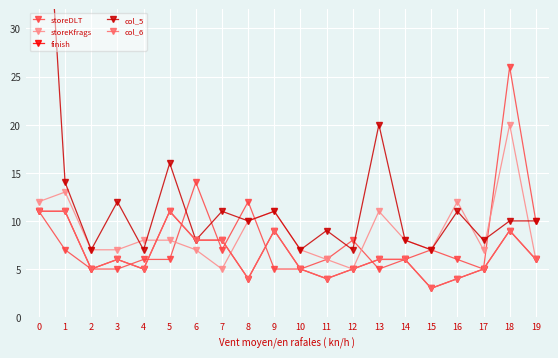

Is it true that col_6 equals 9 at 9?

True